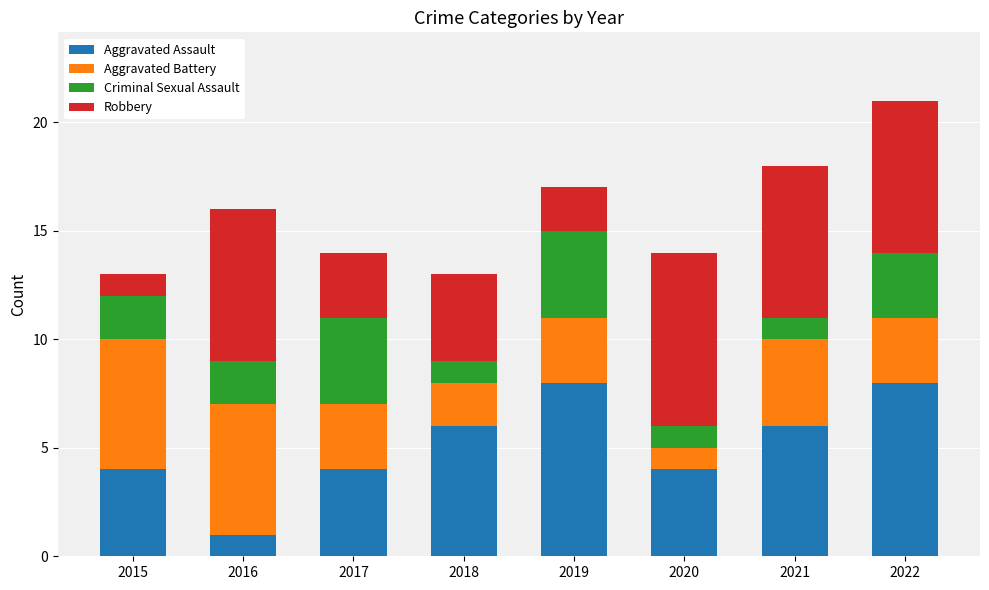

How many series are shown in this chart?

4